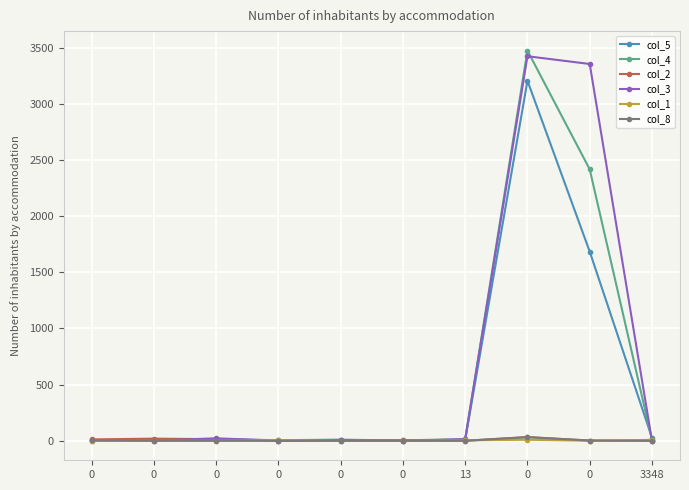

The col_2 series shows 0 at 0. True or false?

True